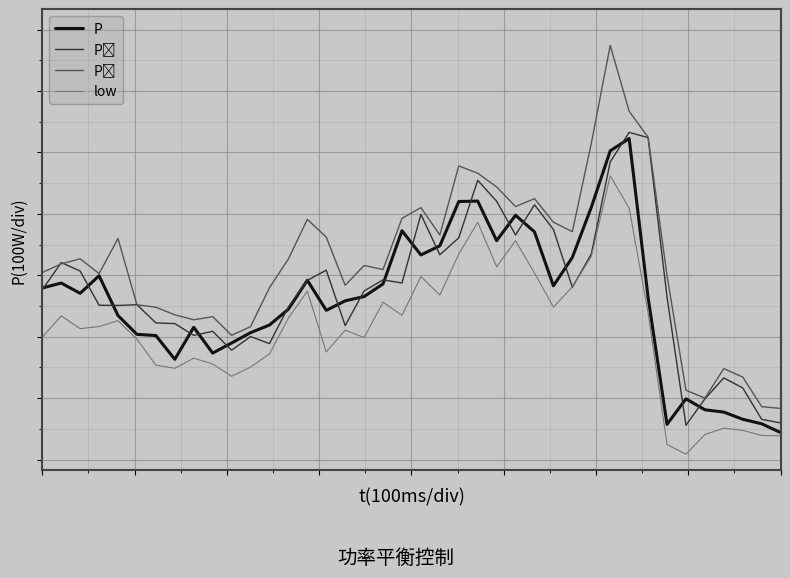

How many lines are shown in the chart?

4